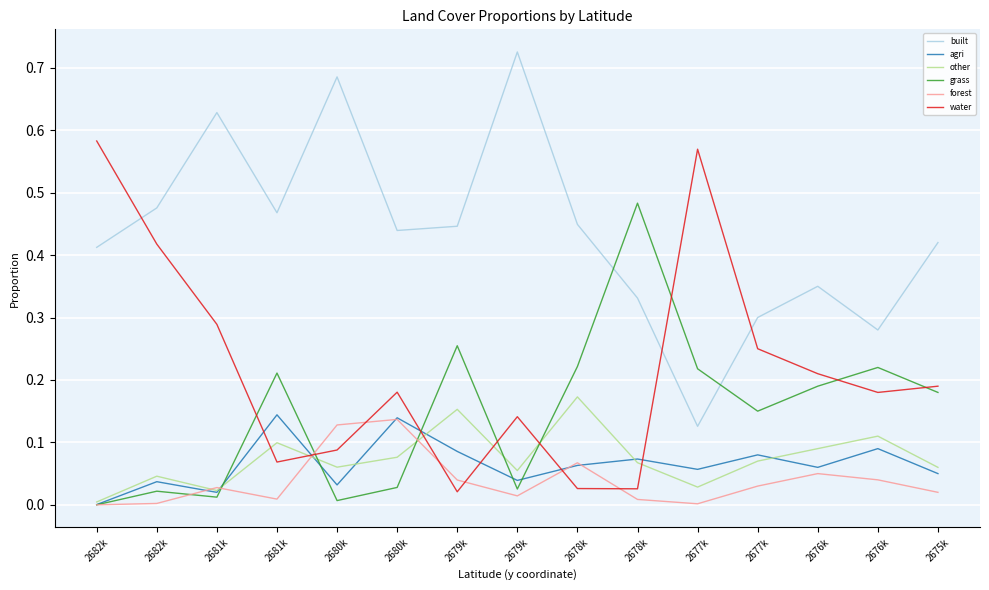

Rank the categories by water value from highest to lowest.

2682k, 2677k, 2682k, 2681k, 2677k, 2676k, 2675k, 2680k, 2676k, 2679k, 2680k, 2681k, 2678k, 2678k, 2679k